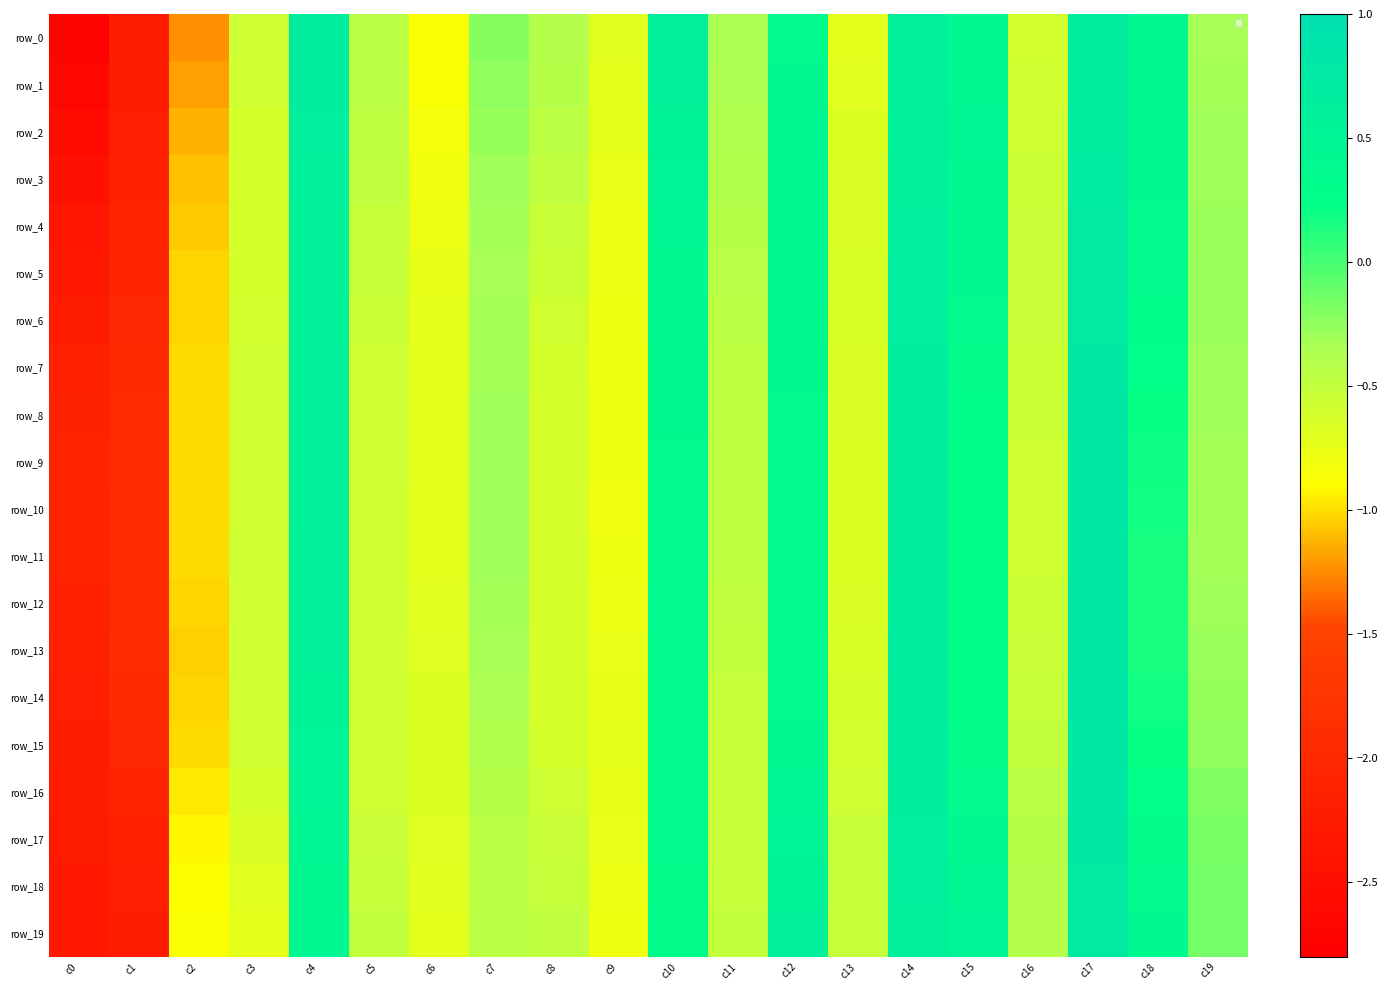

Which series has the largest range (max minus min)?

row_0